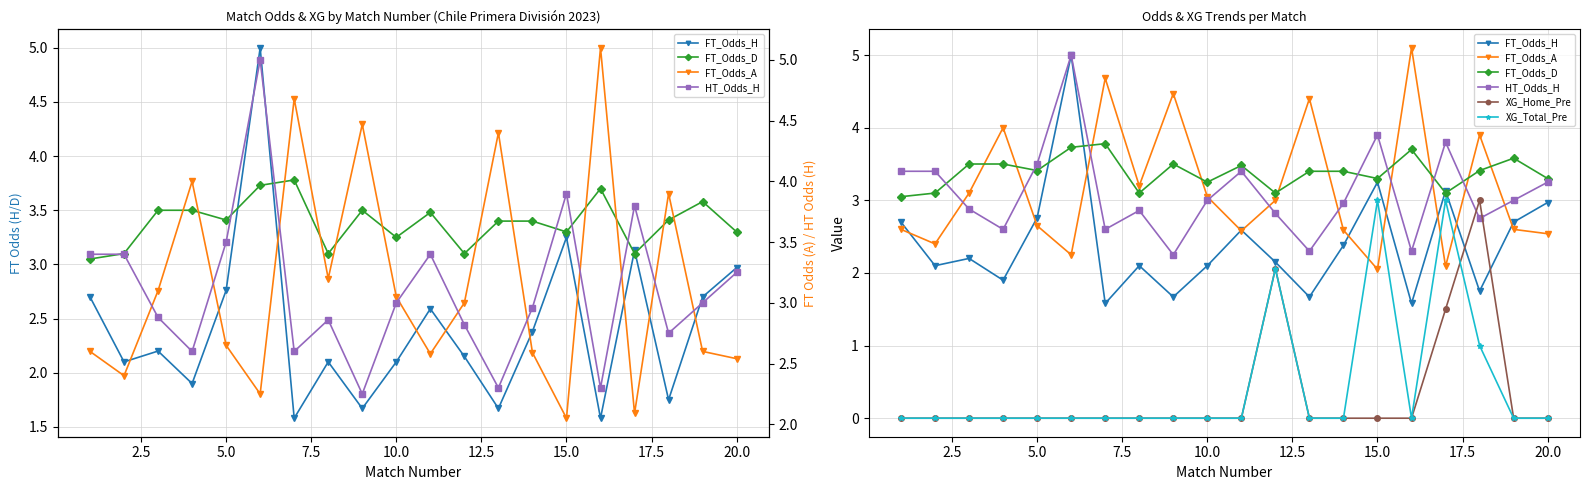

What is the difference between the maximum and minimum values in the HT_Odds_H series?

2.8